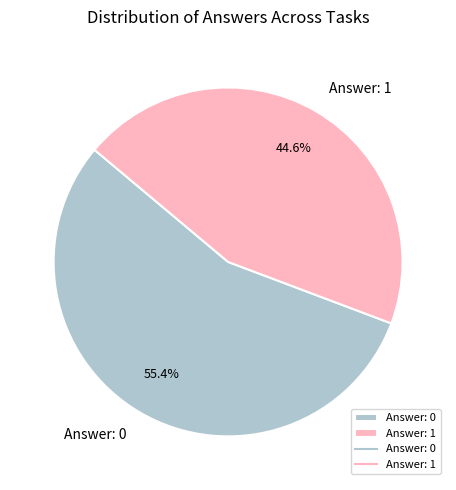

Which slice is the largest?

Answer: 0